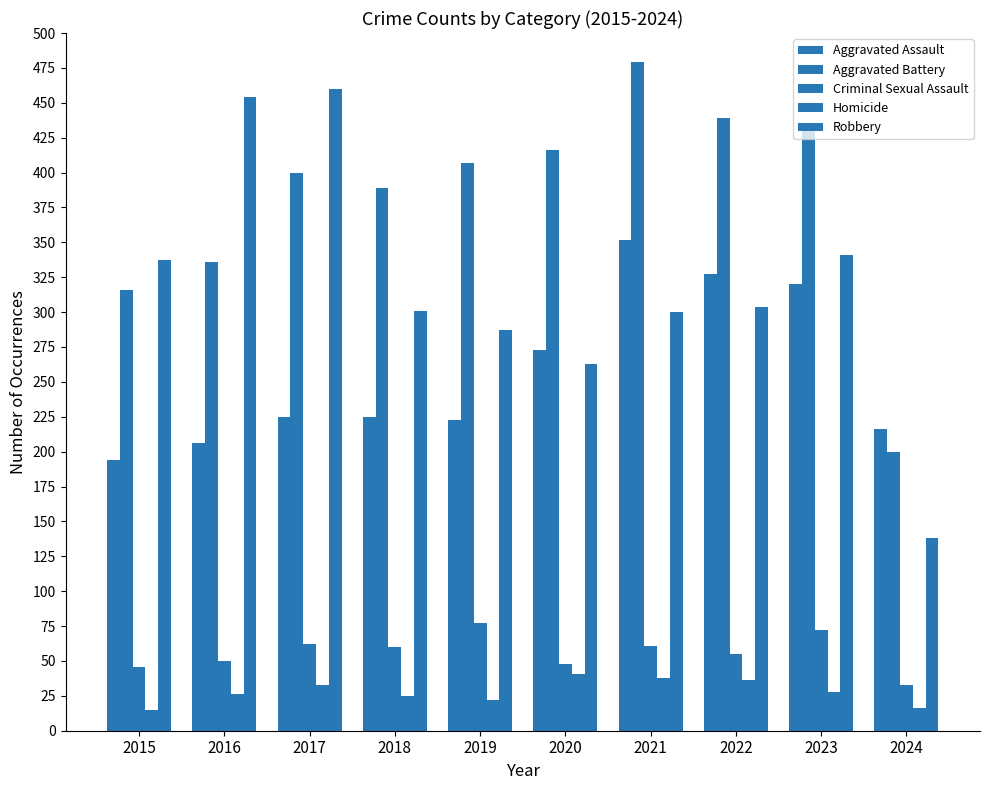

What is the value of the Criminal Sexual Assault bar at the 7th from the left?

61